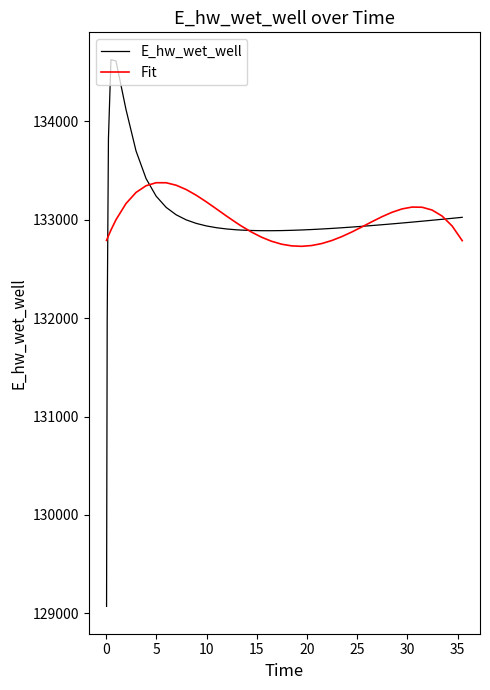

Which series has the largest range (max minus min)?

E_hw_wet_well